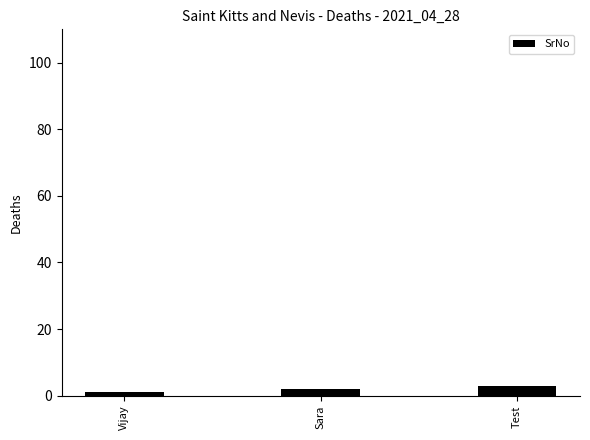

Rank the categories by value from lowest to highest.

Vijay, Sara, Test